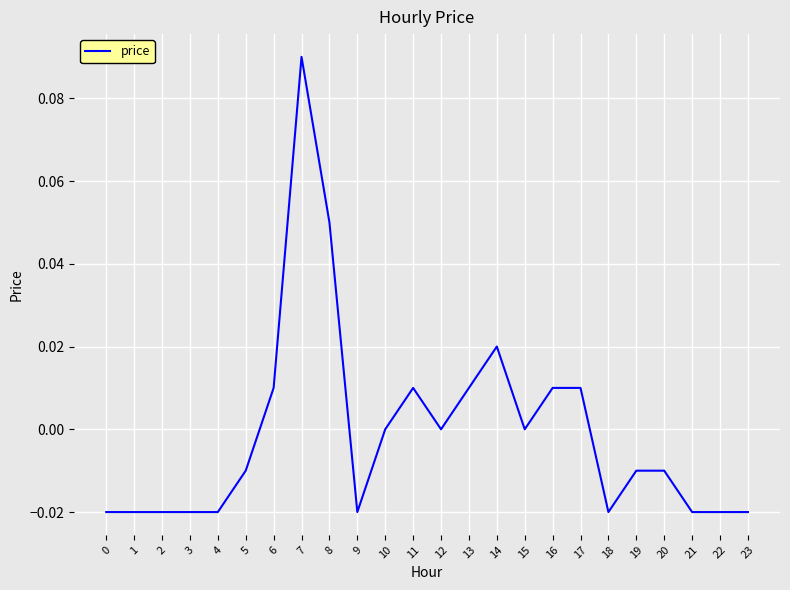

Between 20 and 9, which is larger?

20